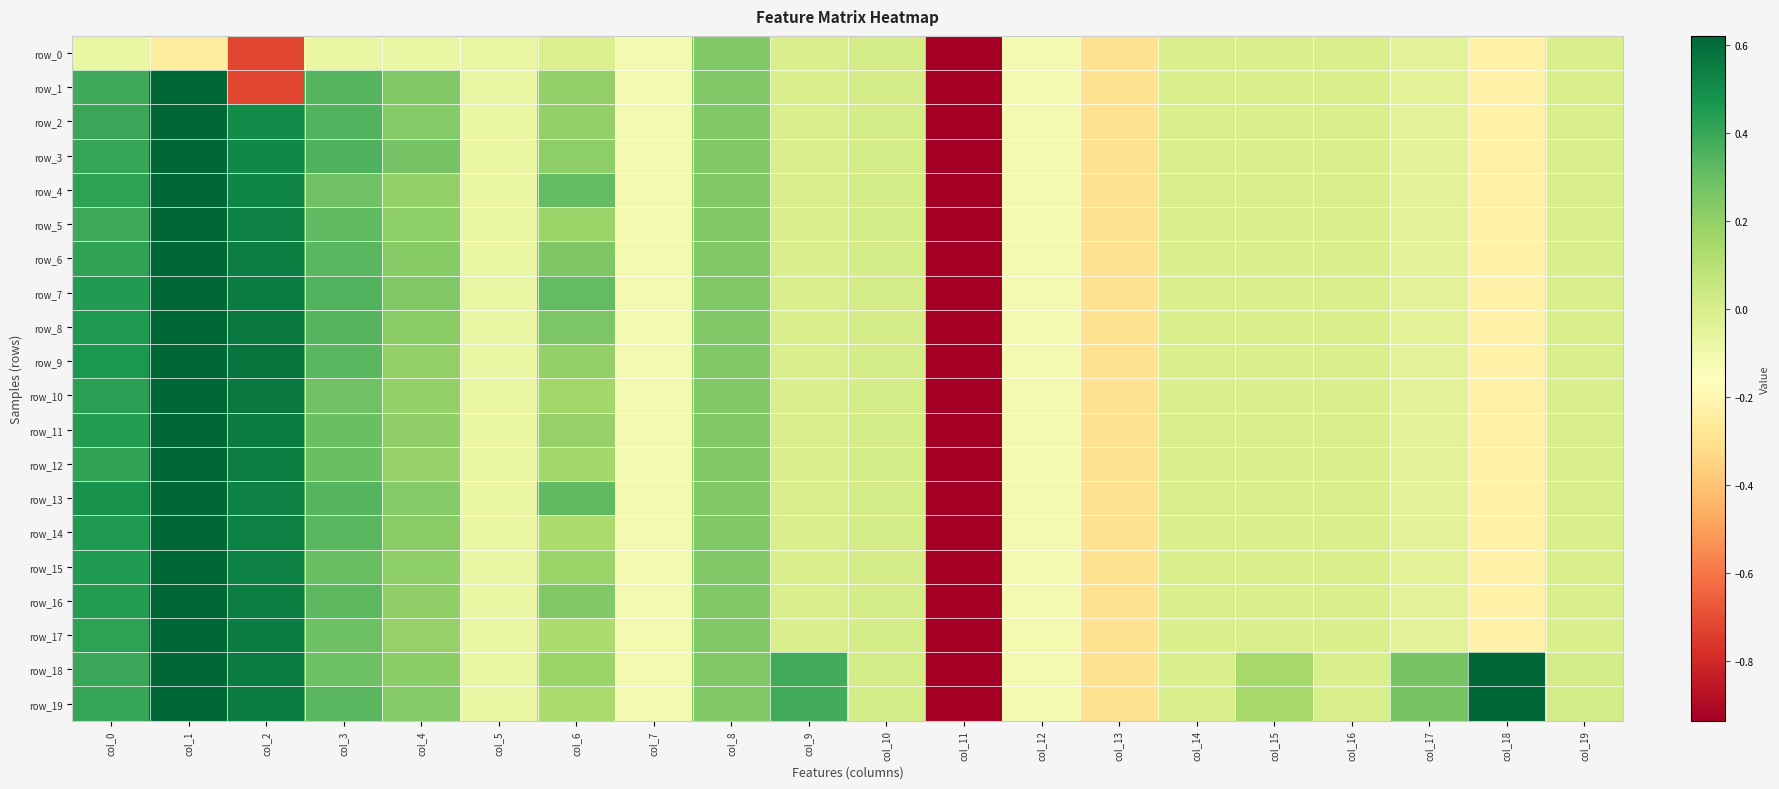

True or false: row_17 has a value of -0.1 at col_18.

False